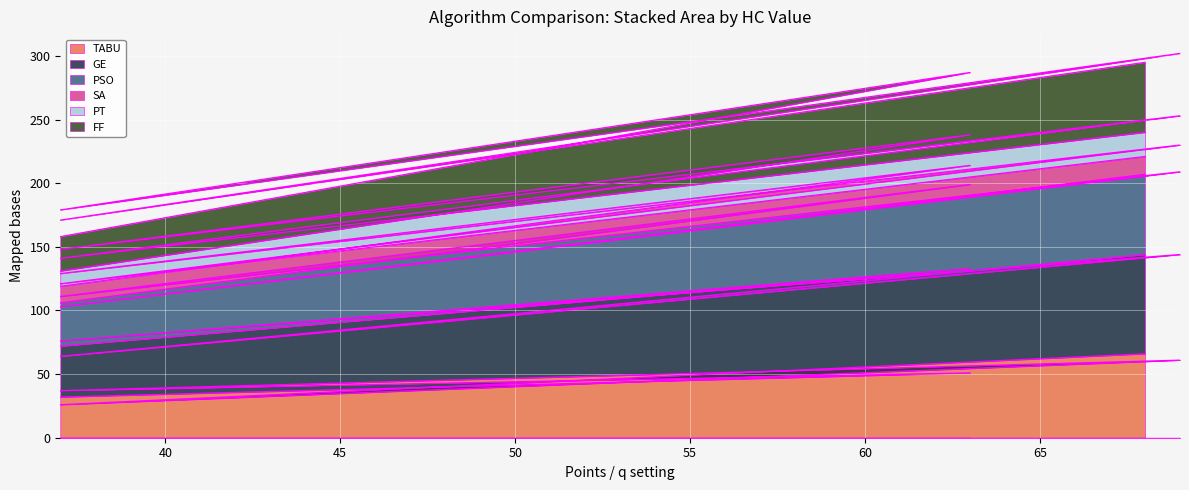

What is the sum of all FF values?

1392